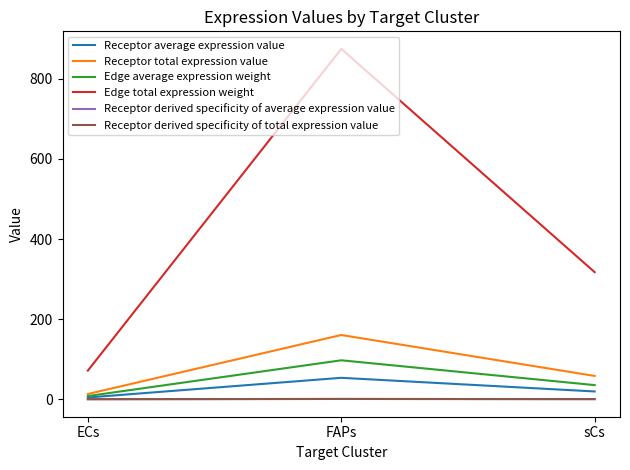

What is the value of the Edge average expression weight point at the 3rd from the left?

35.2